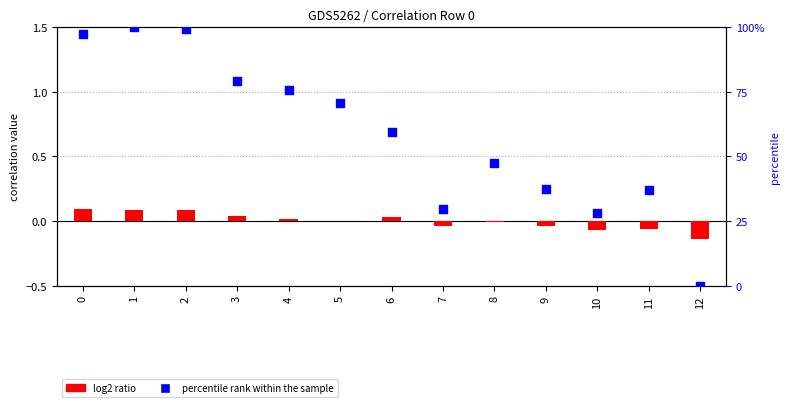

Is the value of percentile rank within the sample at 0 greater than the value of log2 ratio at 5?

Yes